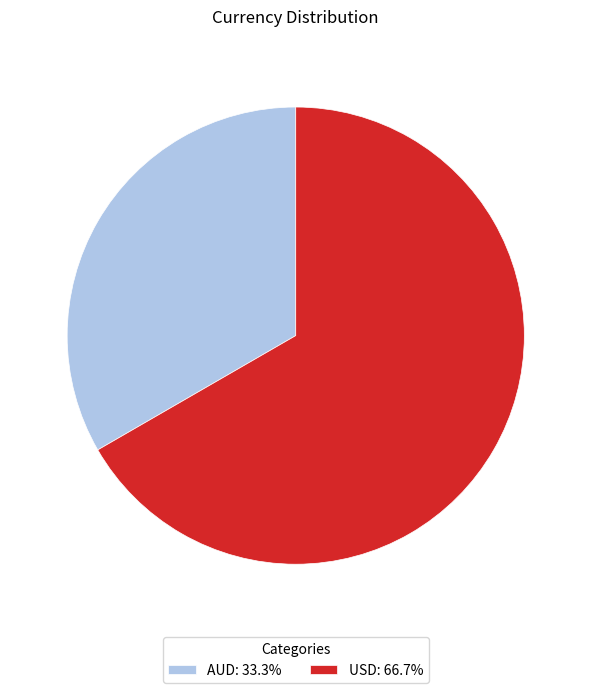

Between USD and AUD, which is larger?

USD